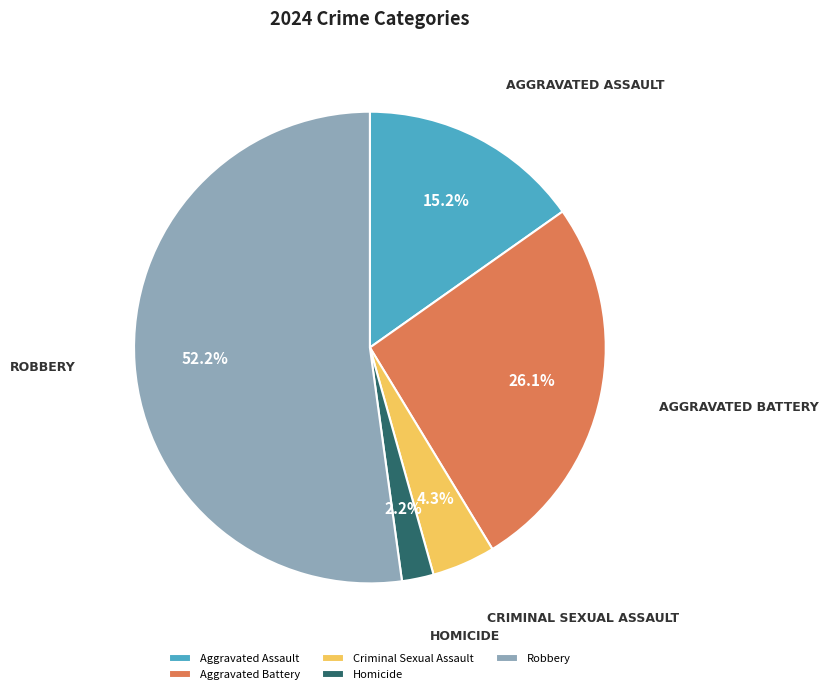

What is the largest slice in the pie chart?

Robbery